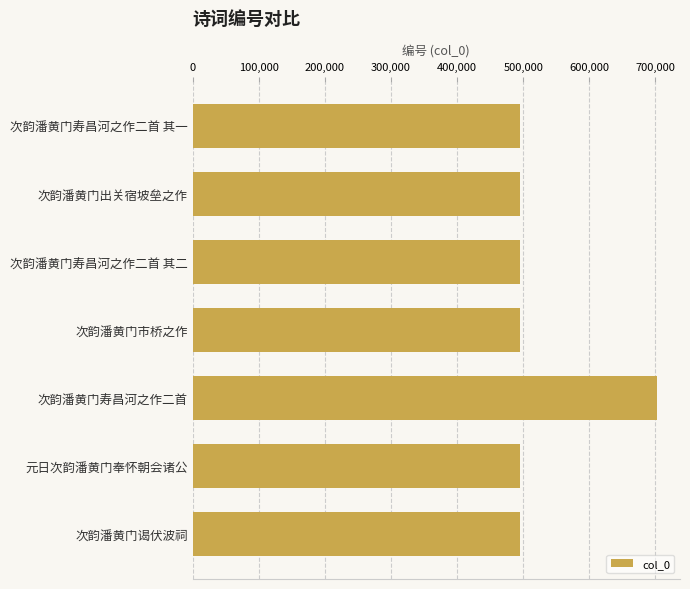

What is the minimum value shown in the chart?

494623